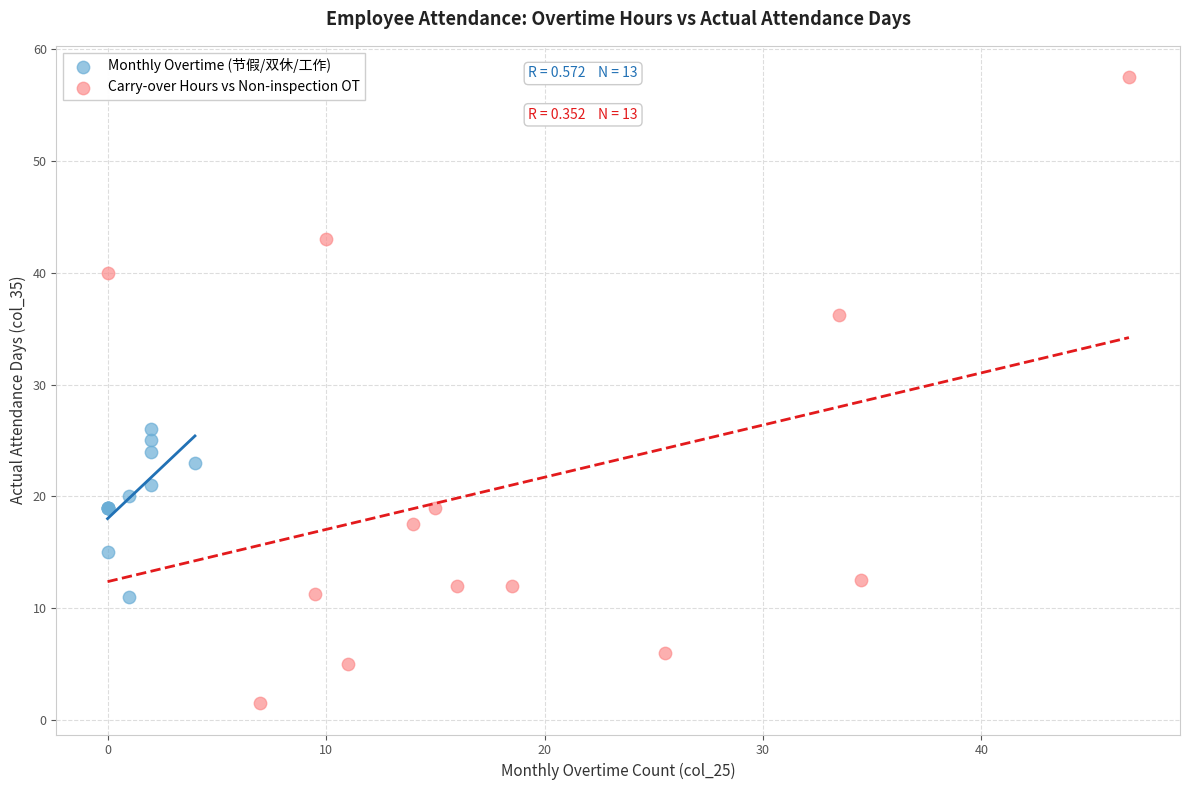

Which series contains the lowest Y value?

Carry-over Hours vs Non-inspection OT